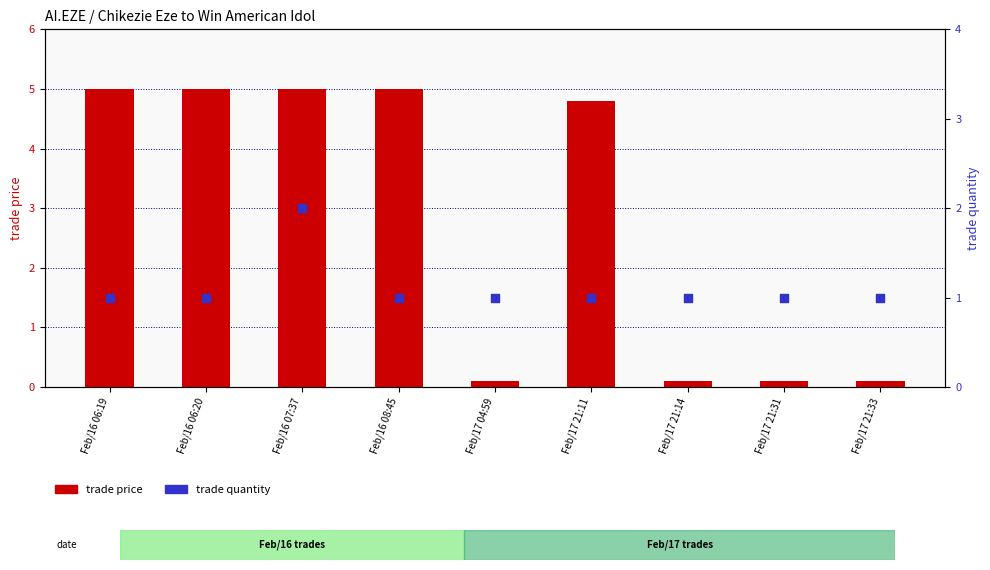

At which category is the sum across all series the highest?

Feb/16 07:37